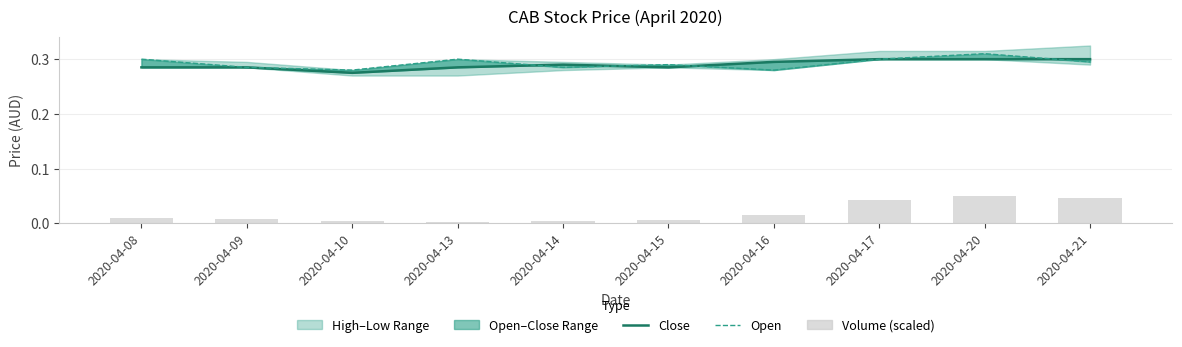

The value of close at 2020-04-17 is 0.3. True or false?

True